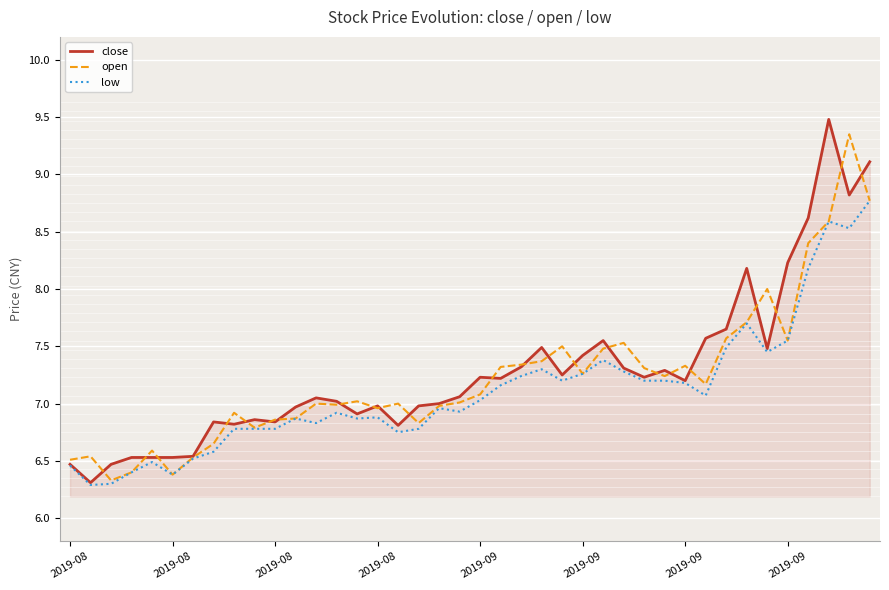

What is the highest value of the low series?

8.8